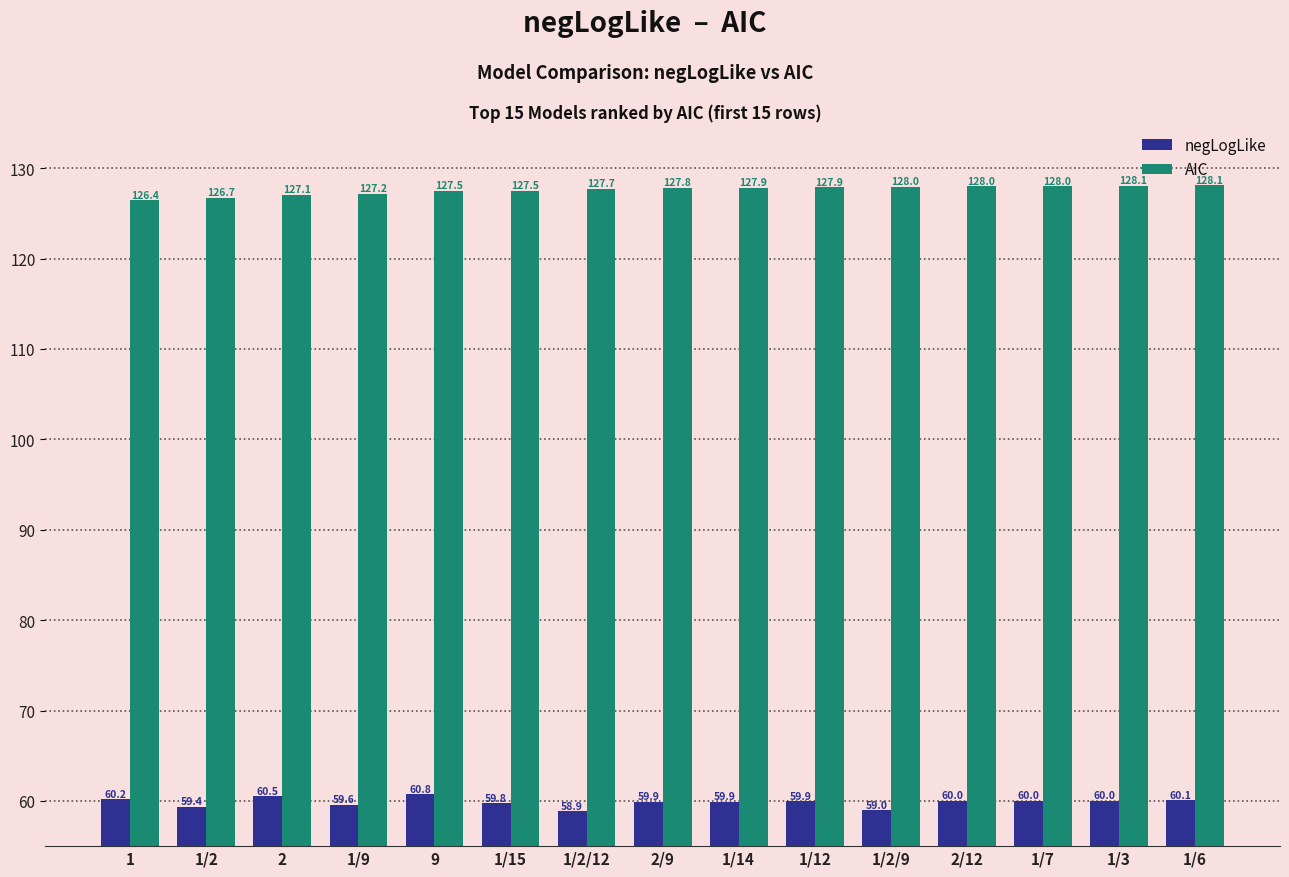

What is the difference between the negLogLike values at 2/9 and 1/3?

0.1